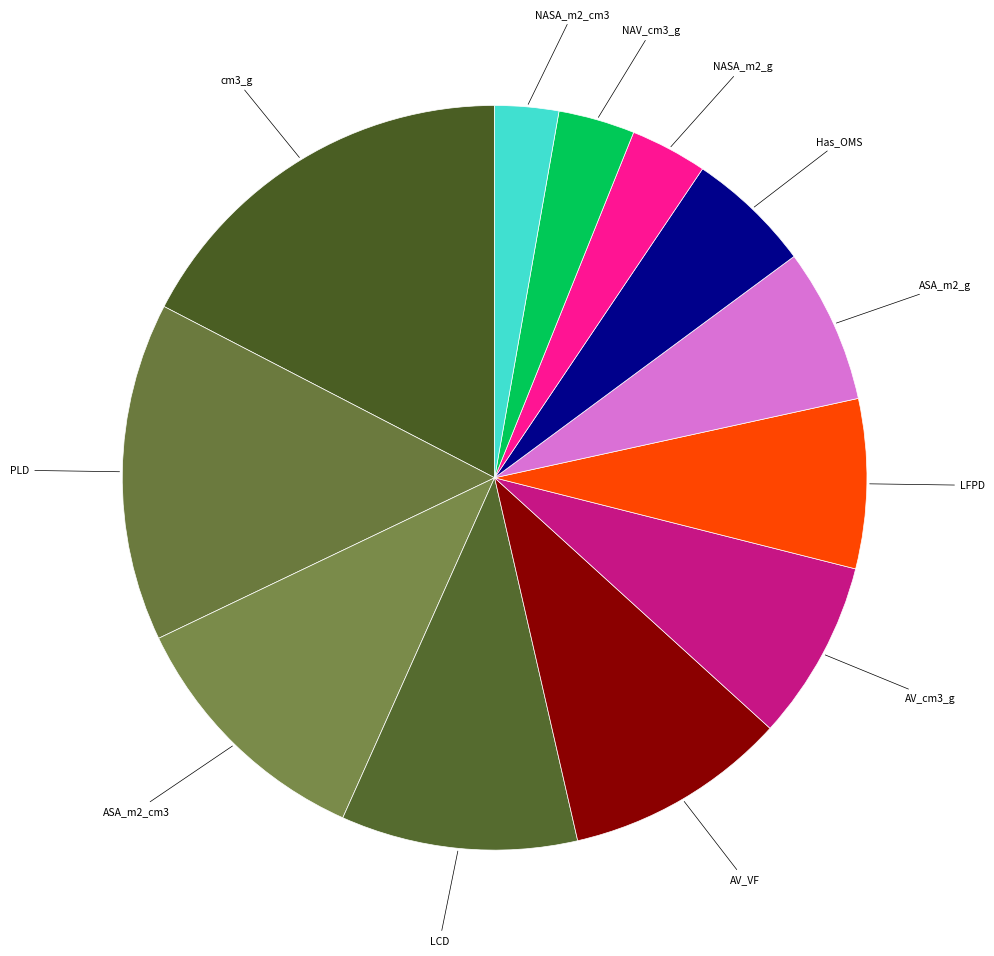

How many slices are in this pie chart?

12